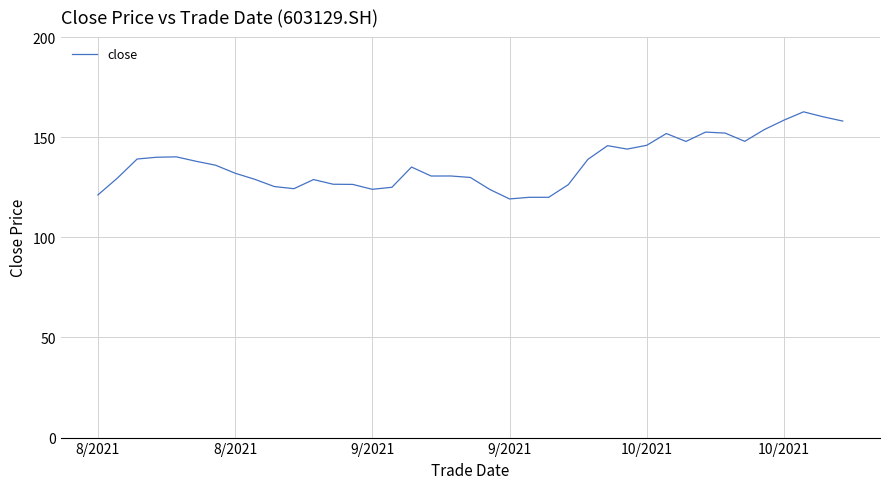

Does the chart display data point markers on the line(s)?

No